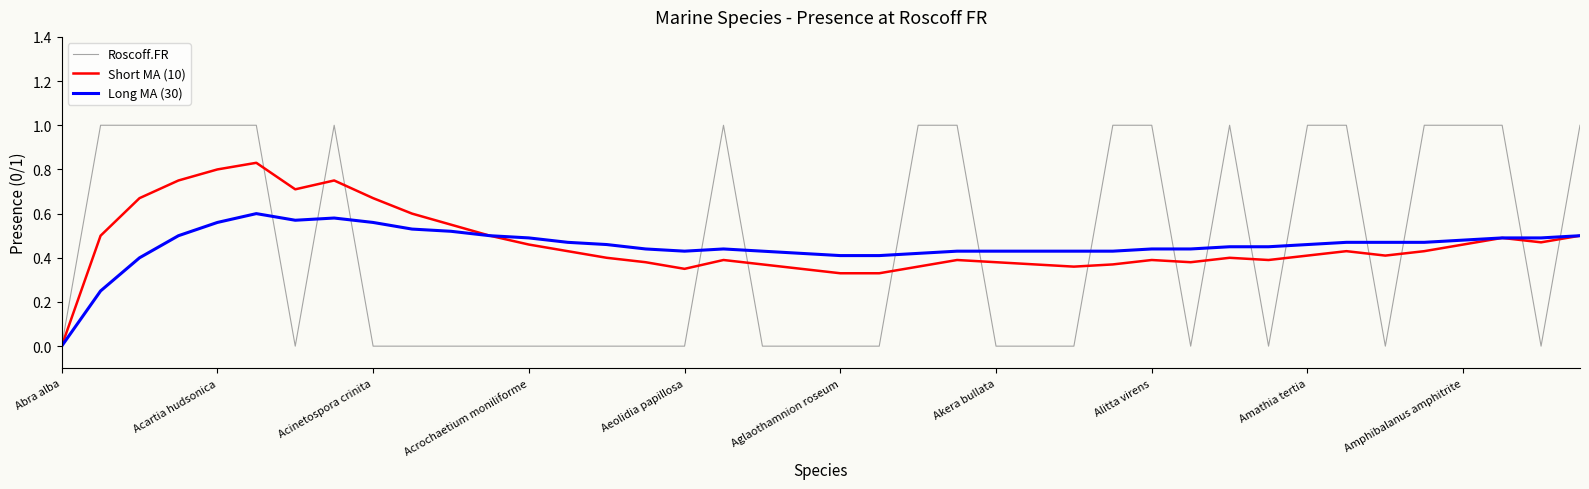

True or false: Short MA (10) has more than 2 points higher than both neighbors.

True